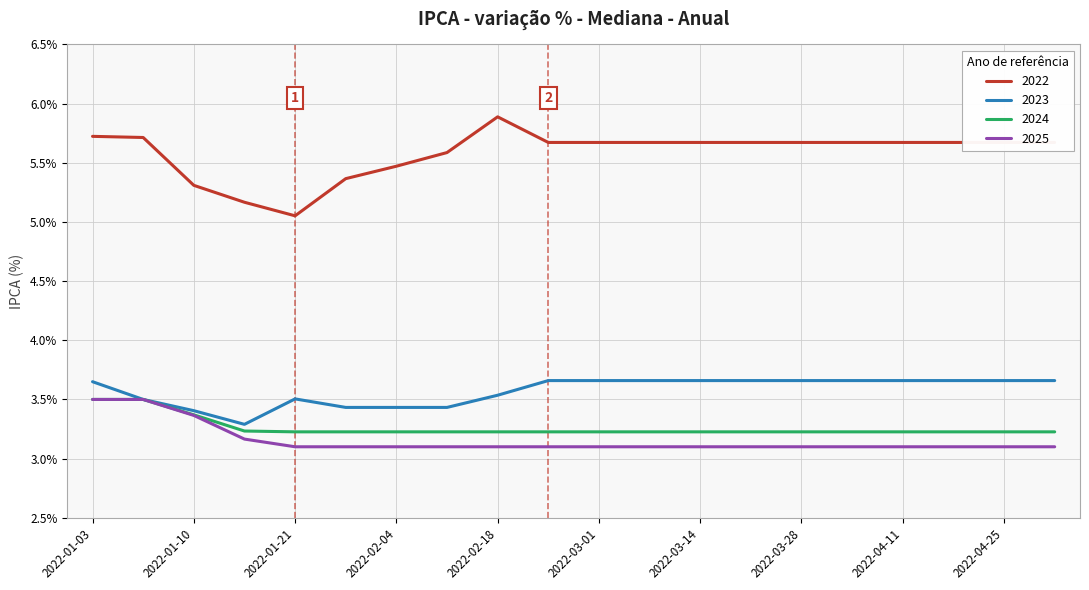

What is the difference between the maximum and minimum values in the 2022 series?

0.8